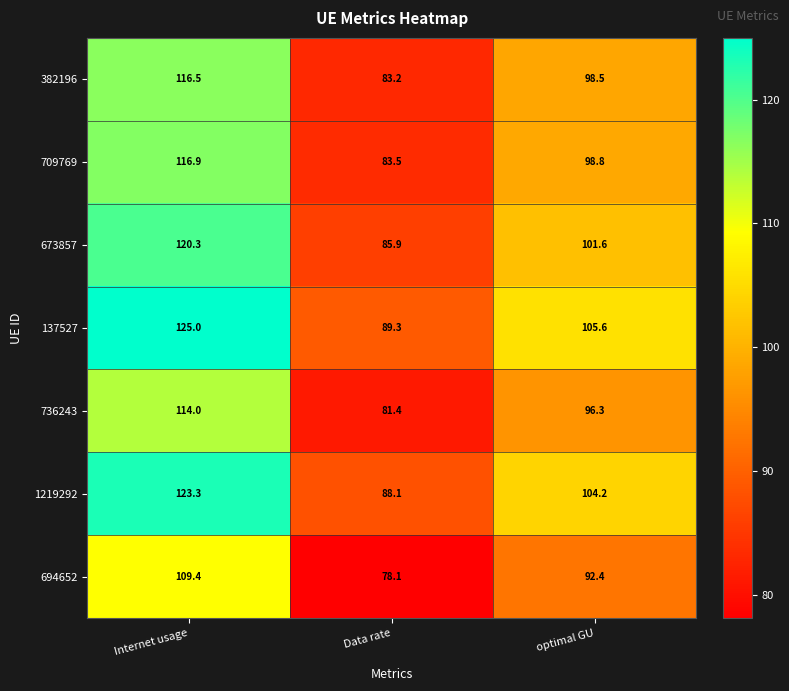

Which series has the largest range (max minus min)?

137527